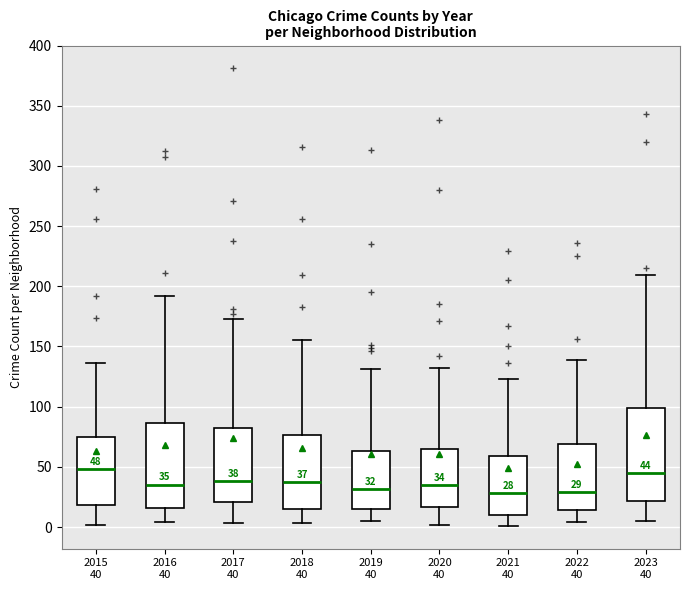

Which box is the tallest, from its lower edge to its upper edge?

2023 40